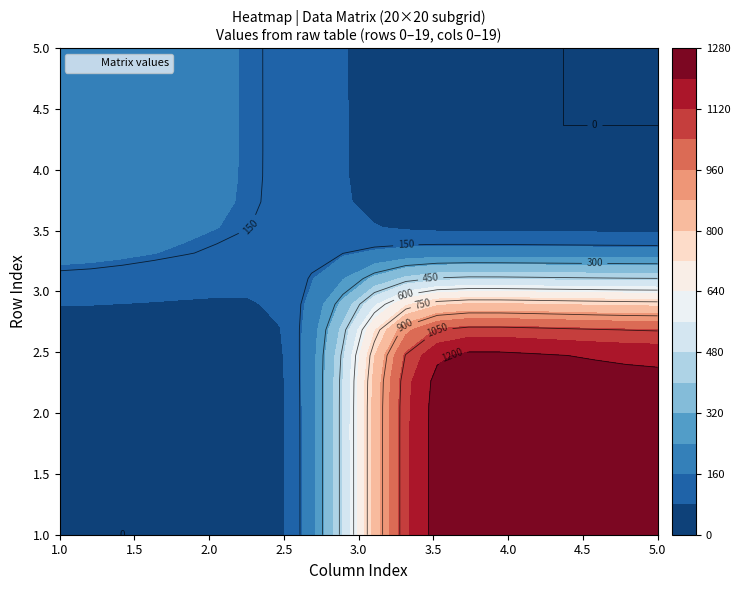

Reading left to right, what are all the values shown in this chart?

row_0: 0=0.0	1=0.0	2=0.0	3=0.0	4=0.0	5=0.0	6=0.0	7=0.0	8=0.0	9=0.0	10=1313.0	11=1312.0	12=1293.0	13=1292.0	14=1273.0	15=1272.0	16=1253.0	17=1252.0	18=1233.0	19=1232.0
row_1: 0=0.0	1=0.0	2=0.0	3=0.0	4=0.0	5=0.0	6=0.0	7=0.0	8=0.0	9=0.0	10=1314.0	11=1311.0	12=1294.0	13=1291.0	14=1274.0	15=1271.0	16=1254.0	17=1251.0	18=1234.0	19=1231.0
row_2: 0=0.0	1=0.0	2=0.0	3=0.0	4=0.0	5=0.0	6=0.0	7=0.0	8=0.0	9=0.0	10=1315.0	11=1310.0	12=1295.0	13=1290.0	14=1275.0	15=1270.0	16=1255.0	17=1250.0	18=1235.0	19=1230.0
row_3: 0=0.0	1=0.0	2=0.0	3=0.0	4=0.0	5=0.0	6=0.0	7=0.0	8=0.0	9=0.0	10=1316.0	11=1309.0	12=1296.0	13=1289.0	14=1276.0	15=1269.0	16=1256.0	17=1249.0	18=1236.0	19=1229.0
row_4: 0=0.0	1=0.0	2=0.0	3=0.0	4=0.0	5=0.0	6=0.0	7=0.0	8=0.0	9=0.0	10=1317.0	11=1308.0	12=1297.0	13=1288.0	14=1277.0	15=1268.0	16=1257.0	17=1248.0	18=1237.0	19=1228.0
row_5: 0=0.0	1=0.0	2=0.0	3=0.0	4=0.0	5=0.0	6=0.0	7=0.0	8=0.0	9=0.0	10=1318.0	11=1307.0	12=1298.0	13=1287.0	14=1278.0	15=1267.0	16=1258.0	17=1247.0	18=1238.0	19=1227.0
row_6: 0=0.0	1=0.0	2=0.0	3=0.0	4=0.0	5=0.0	6=0.0	7=0.0	8=0.0	9=0.0	10=1319.0	11=1306.0	12=1299.0	13=1286.0	14=1279.0	15=1266.0	16=1259.0	17=1246.0	18=1239.0	19=1226.0
row_7: 0=2.0	1=1.0	2=0.0	3=0.0	4=0.0	5=0.0	6=0.0	7=0.0	8=0.0	9=0.0	10=1320.0	11=1305.0	12=1300.0	13=1285.0	14=1280.0	15=1265.0	16=1260.0	17=1245.0	18=1240.0	19=1225.0
row_8: 0=3.0	1=4.0	2=5.0	3=6.0	4=7.0	5=8.0	6=9.0	7=10.0	8=11.0	9=12.0	10=1321.0	11=1304.0	12=1301.0	13=1284.0	14=1281.0	15=1264.0	16=1261.0	17=1244.0	18=1241.0	19=1224.0
row_9: 0=22.0	1=21.0	2=20.0	3=19.0	4=18.0	5=17.0	6=16.0	7=15.0	8=14.0	9=13.0	10=1322.0	11=1303.0	12=1302.0	13=1283.0	14=1282.0	15=1263.0	16=1262.0	17=1243.0	18=1242.0	19=1223.0
row_10: 0=213.0	1=212.0	2=193.0	3=192.0	4=173.0	5=172.0	6=153.0	7=152.0	8=133.0	9=132.0	10=0.0	11=0.0	12=0.0	13=0.0	14=0.0	15=0.0	16=0.0	17=0.0	18=0.0	19=0.0
row_11: 0=214.0	1=211.0	2=194.0	3=191.0	4=174.0	5=171.0	6=154.0	7=151.0	8=134.0	9=131.0	10=0.0	11=0.0	12=0.0	13=0.0	14=0.0	15=0.0	16=0.0	17=0.0	18=0.0	19=0.0
row_12: 0=215.0	1=210.0	2=195.0	3=190.0	4=175.0	5=170.0	6=155.0	7=150.0	8=135.0	9=130.0	10=0.0	11=0.0	12=0.0	13=0.0	14=0.0	15=0.0	16=0.0	17=0.0	18=0.0	19=0.0
row_13: 0=216.0	1=209.0	2=196.0	3=189.0	4=176.0	5=169.0	6=156.0	7=149.0	8=136.0	9=129.0	10=0.0	11=0.0	12=0.0	13=0.0	14=0.0	15=0.0	16=0.0	17=0.0	18=0.0	19=0.0
row_14: 0=217.0	1=208.0	2=197.0	3=188.0	4=177.0	5=168.0	6=157.0	7=148.0	8=137.0	9=128.0	10=0.0	11=0.0	12=0.0	13=0.0	14=0.0	15=0.0	16=0.0	17=0.0	18=0.0	19=0.0
row_15: 0=218.0	1=207.0	2=198.0	3=187.0	4=178.0	5=167.0	6=158.0	7=147.0	8=138.0	9=127.0	10=0.0	11=0.0	12=0.0	13=0.0	14=0.0	15=0.0	16=0.0	17=0.0	18=0.0	19=0.0
row_16: 0=219.0	1=206.0	2=199.0	3=186.0	4=179.0	5=166.0	6=159.0	7=146.0	8=139.0	9=126.0	10=0.0	11=0.0	12=0.0	13=0.0	14=0.0	15=0.0	16=0.0	17=0.0	18=0.0	19=0.0
row_17: 0=220.0	1=205.0	2=200.0	3=185.0	4=180.0	5=165.0	6=160.0	7=145.0	8=140.0	9=125.0	10=0.0	11=0.0	12=0.0	13=0.0	14=0.0	15=0.0	16=0.0	17=0.0	18=0.0	19=0.0
row_18: 0=221.0	1=204.0	2=201.0	3=184.0	4=181.0	5=164.0	6=161.0	7=144.0	8=141.0	9=124.0	10=0.0	11=0.0	12=0.0	13=0.0	14=0.0	15=0.0	16=0.0	17=0.0	18=0.0	19=0.0
row_19: 0=222.0	1=203.0	2=202.0	3=183.0	4=182.0	5=163.0	6=162.0	7=143.0	8=142.0	9=123.0	10=0.0	11=0.0	12=0.0	13=0.0	14=0.0	15=0.0	16=0.0	17=0.0	18=0.0	19=0.0